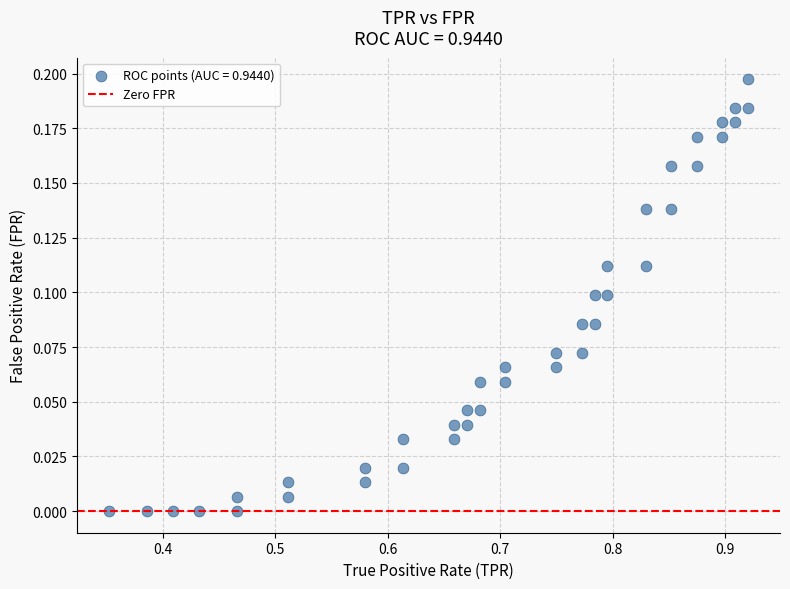

What is the range of X values (max minus min)?

0.6